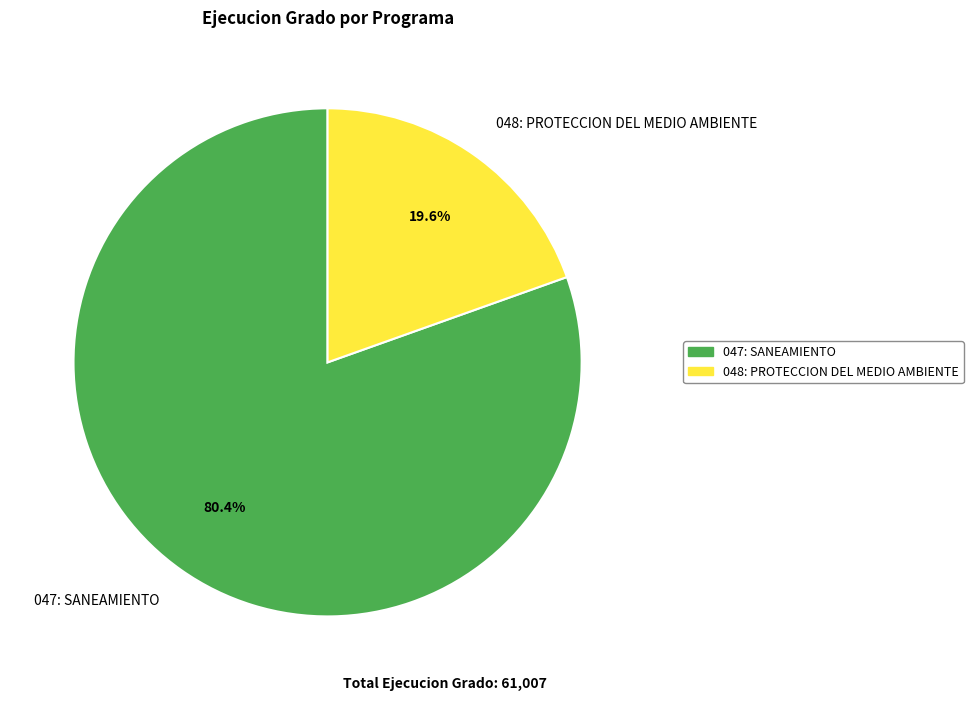

How many segments does this pie chart have?

2